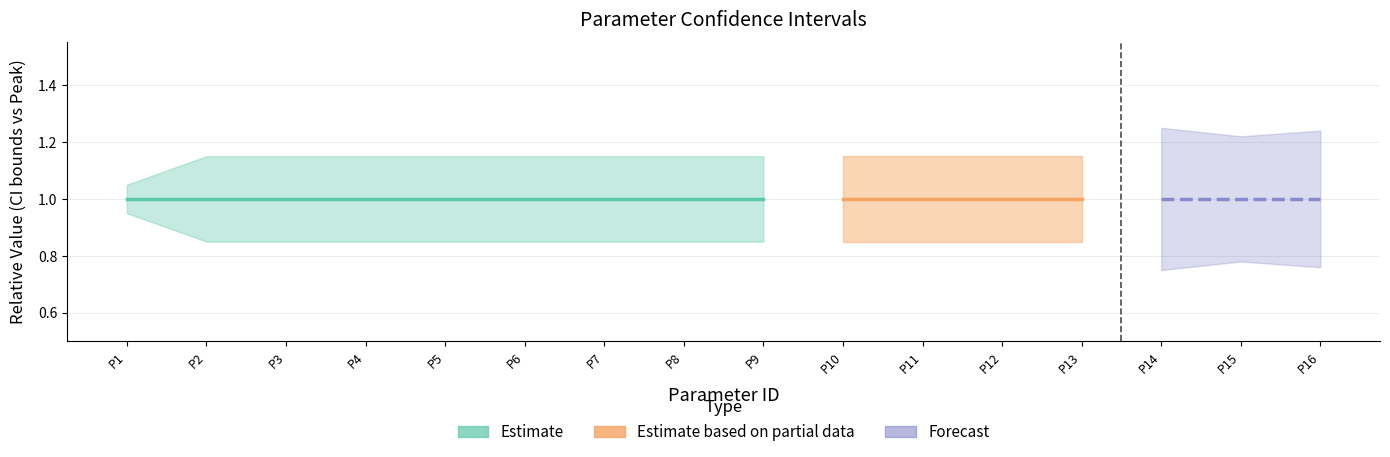

Reading left to right, extract all data points from this chart.

MinCI: 1=0.9	2=0.8	3=0.8	4=0.8	5=0.8	6=0.8	7=0.8	8=0.8	9=0.8	10=0.8	11=0.8	12=0.8	13=0.8	14=0.8	15=0.8	16=0.8
Peak_Value: 1=1.0	2=1.0	3=1.0	4=1.0	5=1.0	6=1.0	7=1.0	8=1.0	9=1.0	10=1.0	11=1.0	12=1.0	13=1.0	14=1.0	15=1.0	16=1.0
MaxCI: 1=1.1	2=1.1	3=1.1	4=1.1	5=1.1	6=1.1	7=1.1	8=1.1	9=1.1	10=1.1	11=1.1	12=1.1	13=1.1	14=1.2	15=1.2	16=1.2